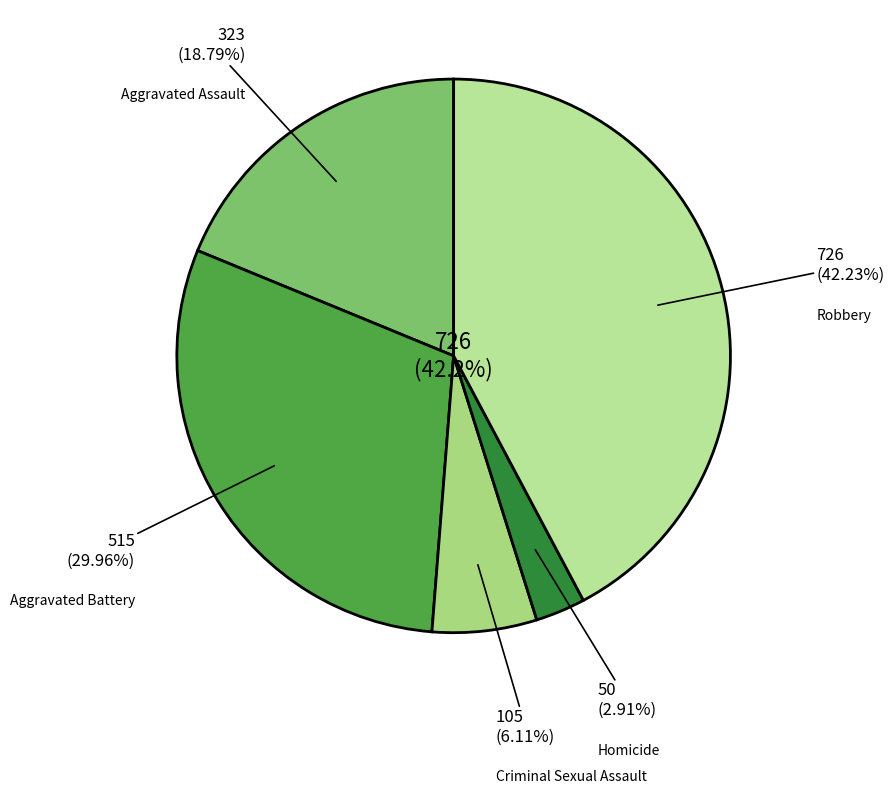

Is Criminal Sexual Assault the majority of the pie?

No